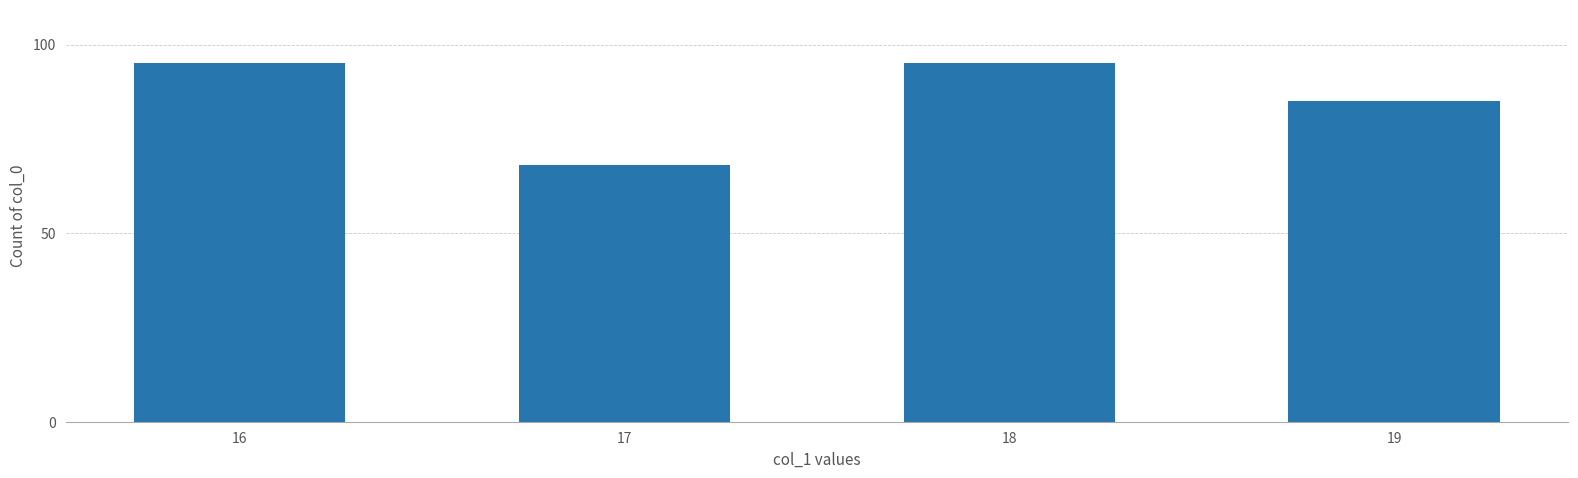

What is the value of the 3rd bar from the left?

95